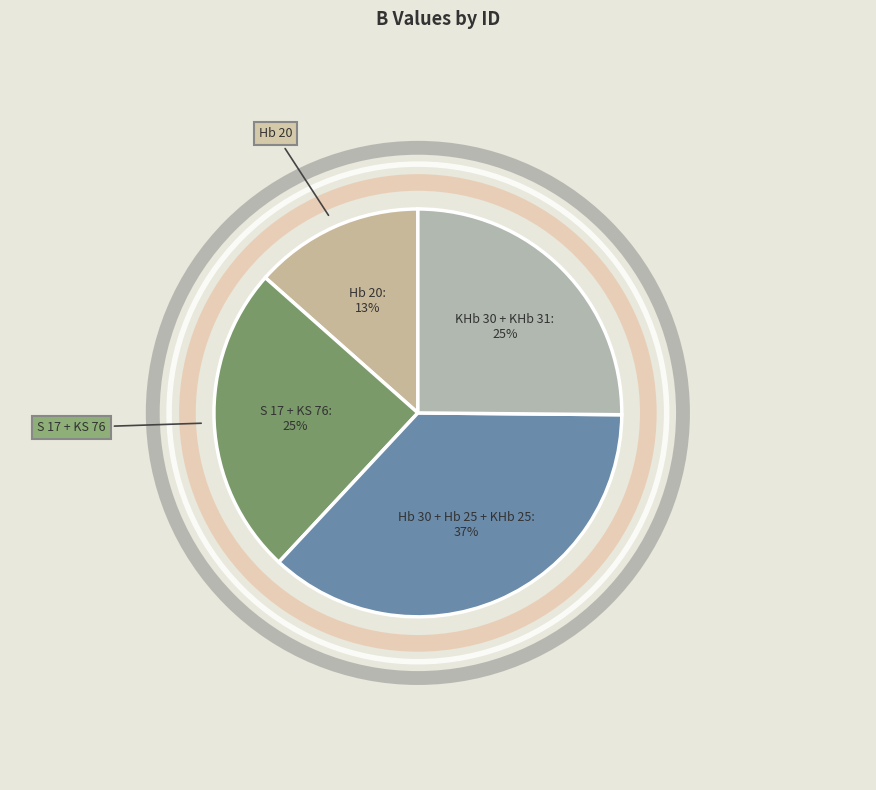

Count the number of slices in the pie.

4